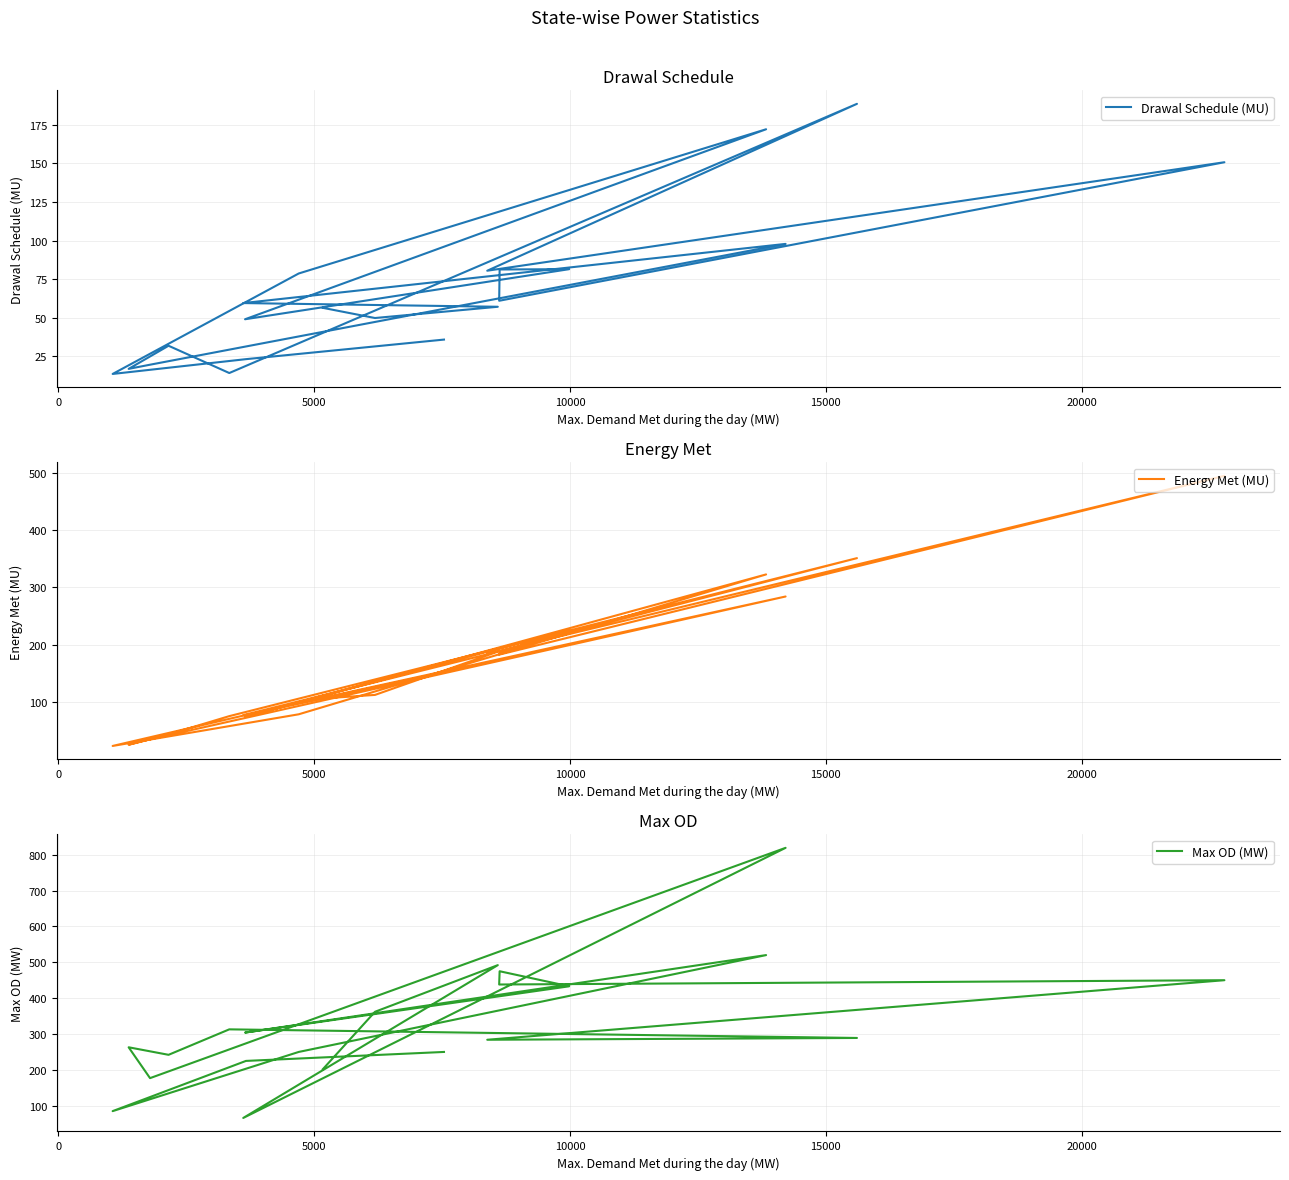

What is the value of the Energy Met (MU) point at the 9th from the left?

75.7